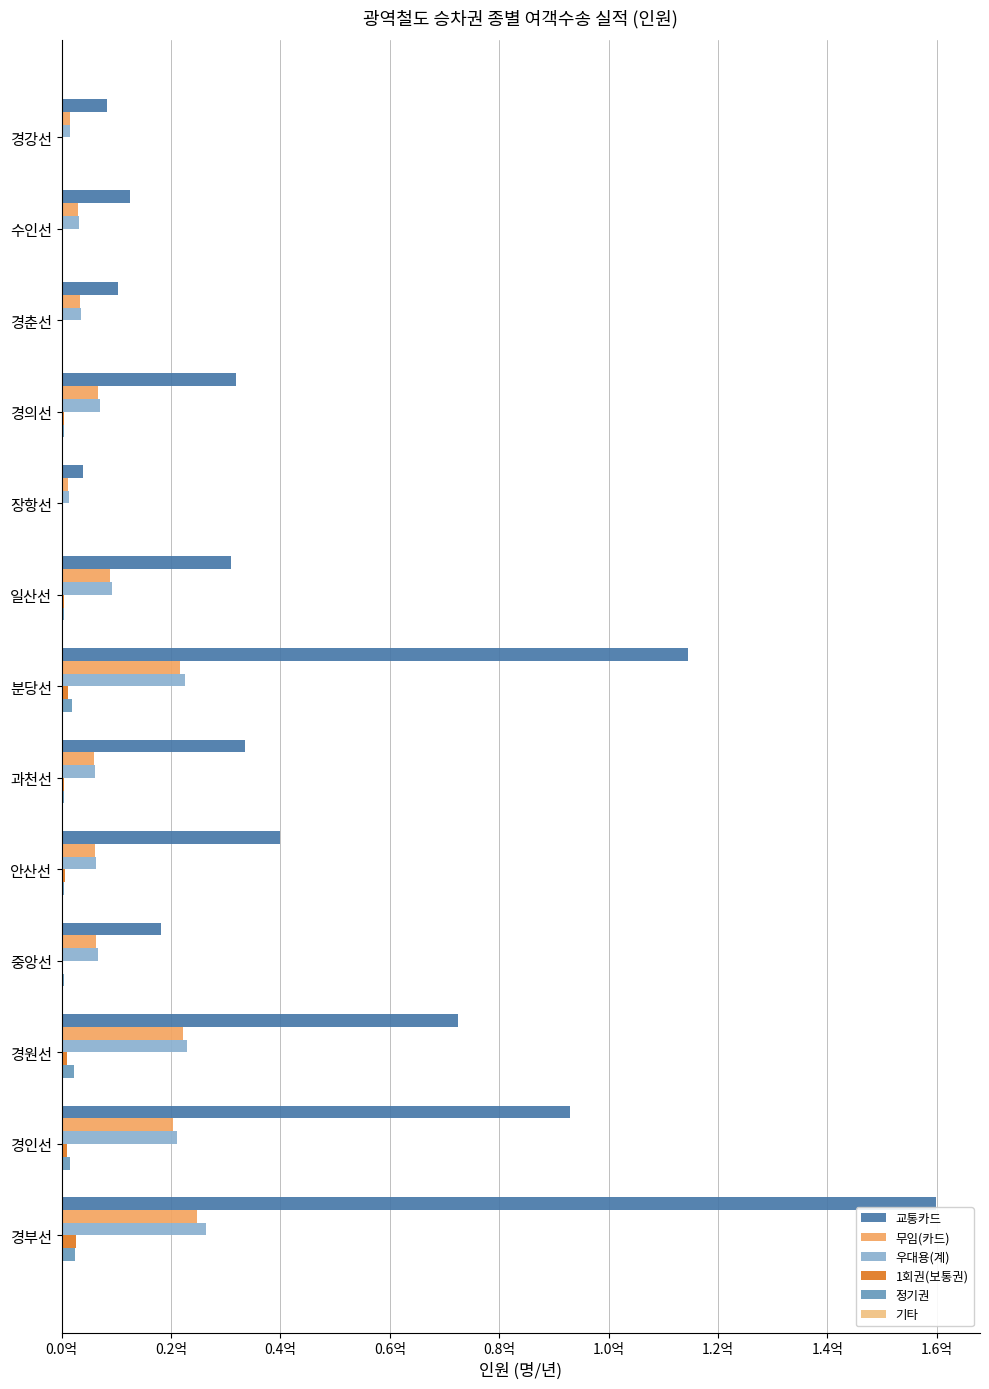

What is the value of the 무임(카드) bar at the 10th from the left?

6707625